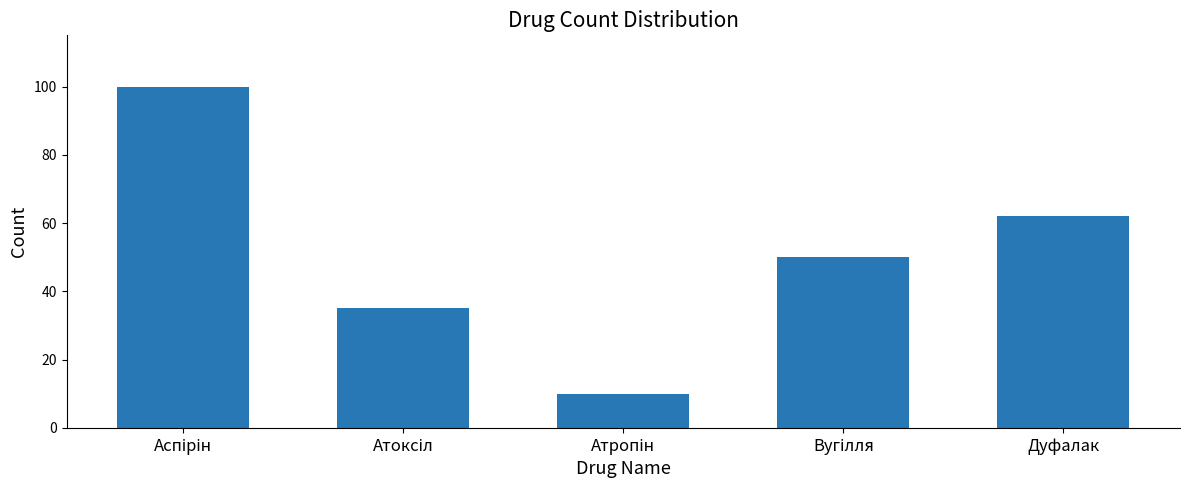

How many categories are shown in the chart?

5